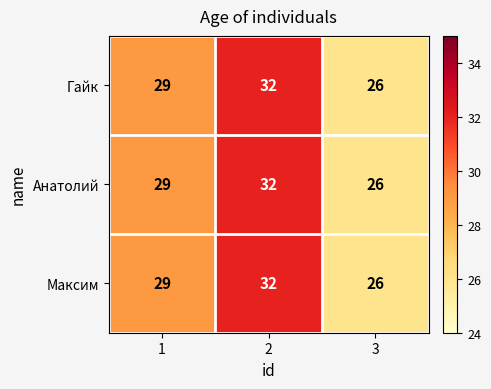

At which label does Анатолий reach its minimum?

3